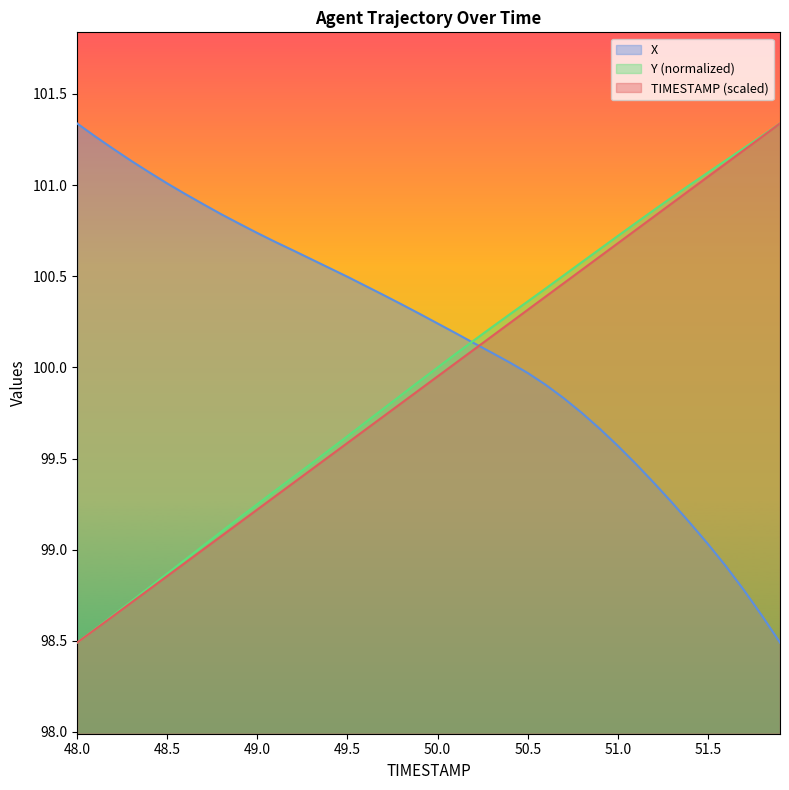

Rank the series by their maximum value, from lowest to highest.

TIMESTAMP, X, Y